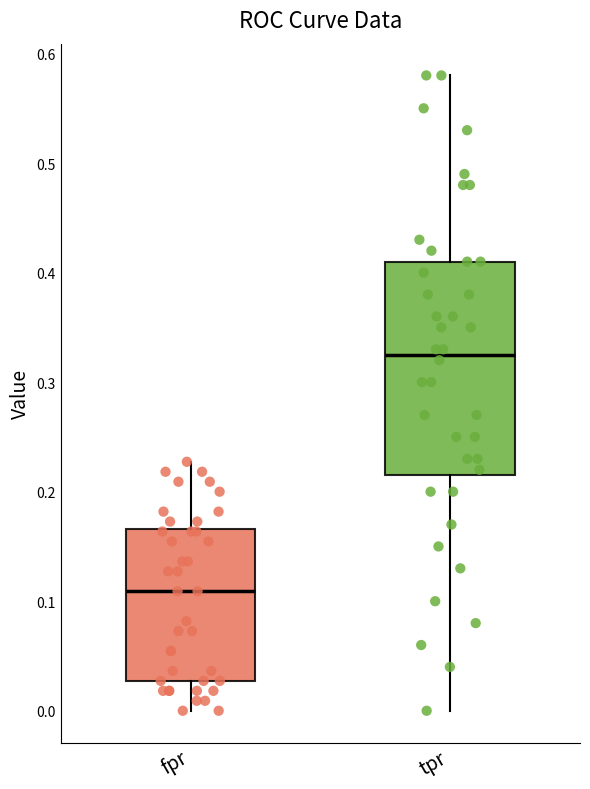

Which box has the lowest median line?

fpr